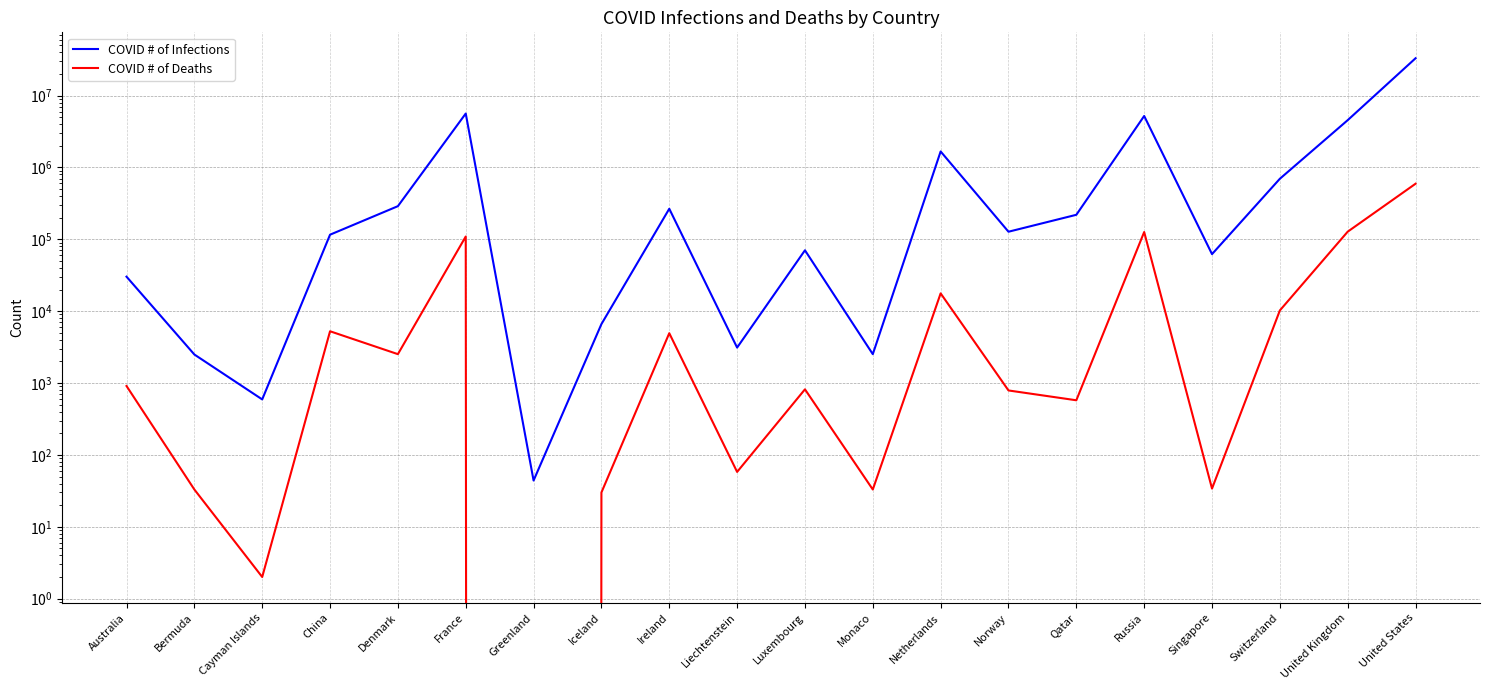

At how many categories does at least one series exceed 5961136?

1